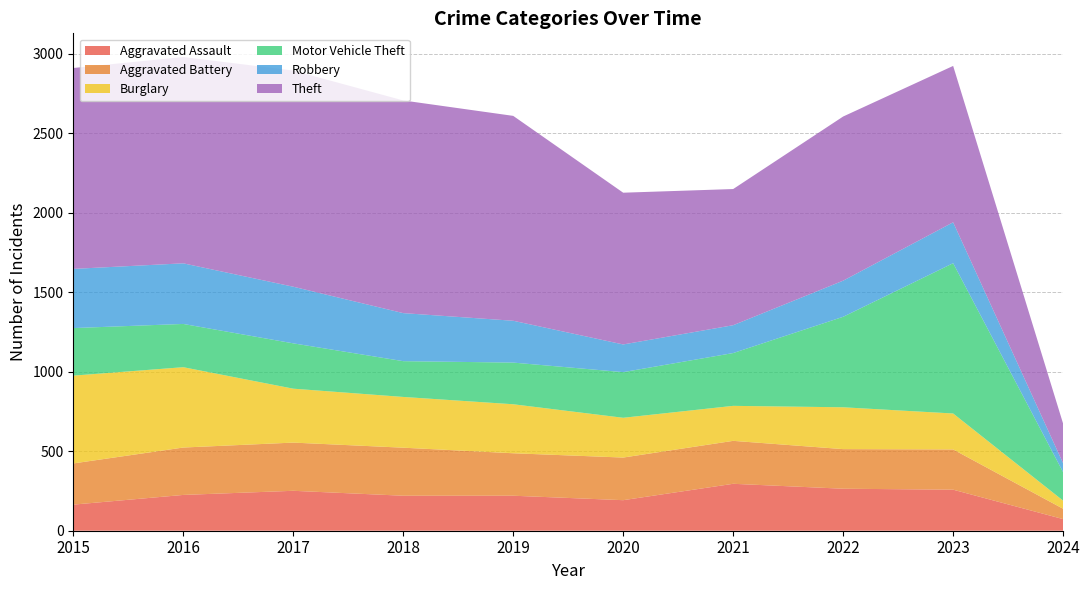

Reading left to right, transcribe all the data shown in this chart.

Aggravated Assault: 164	225	251	220	220	192	295	264	258	73
Aggravated Battery: 259	298	303	302	267	268	270	249	253	65
Burglary: 552	505	339	319	308	250	220	263	226	51
Motor Vehicle Theft: 299	272	285	225	262	287	332	569	945	179
Robbery: 372	381	356	302	263	174	175	227	257	56
Theft: 1263	1297	1359	1337	1288	954	856	1032	983	249